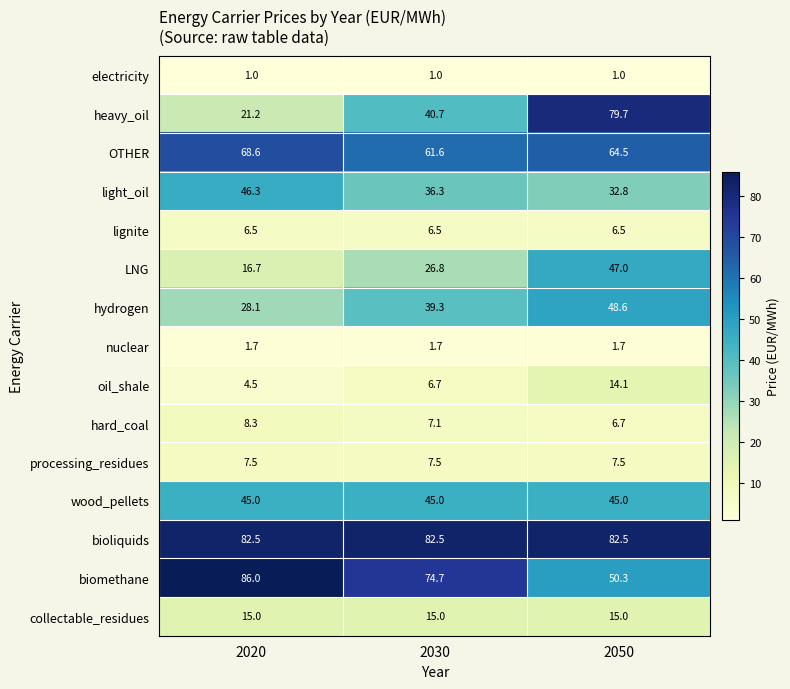

Count the number of data series in this chart.

15